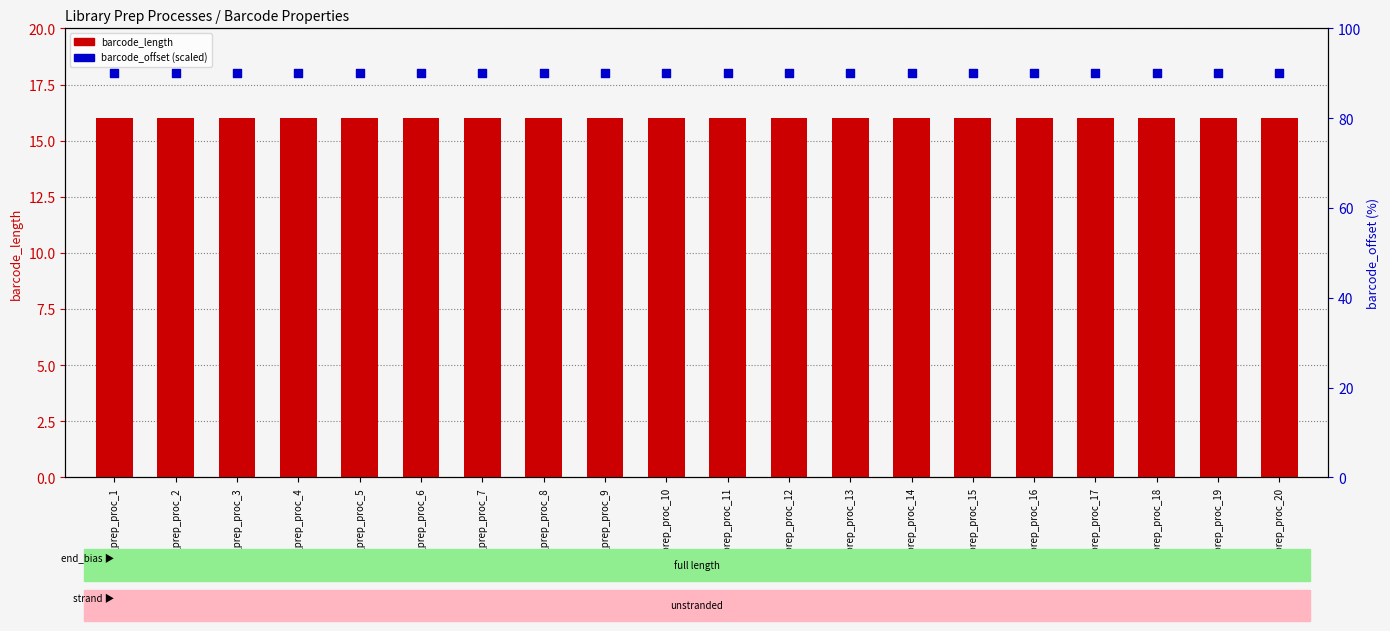

At how many categories does at least one series exceed 33?

20